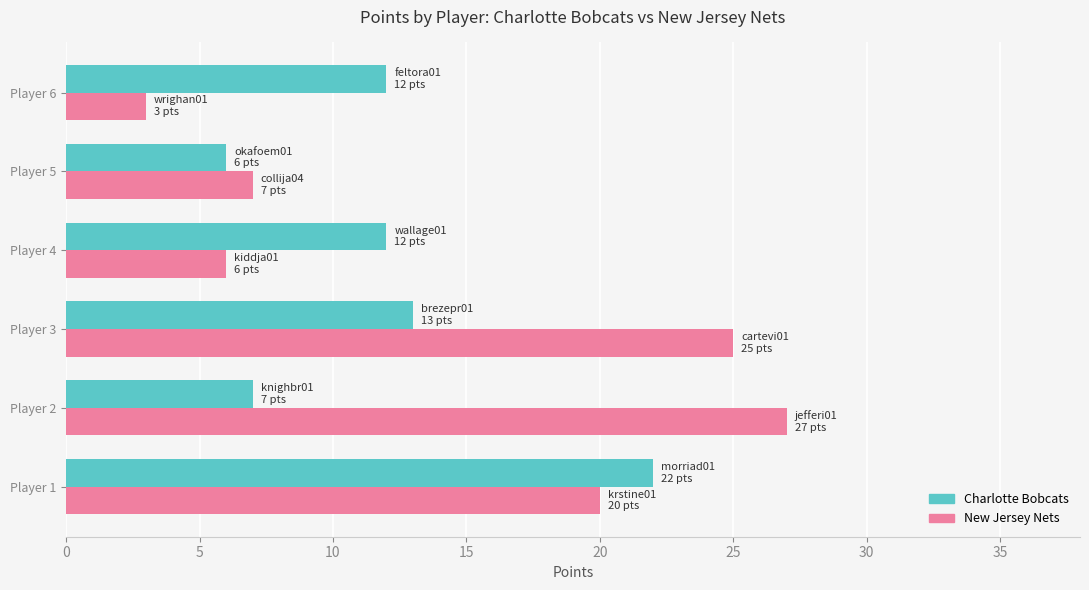

True or false: Charlotte Bobcats has a value of 21 at Player 6.

False